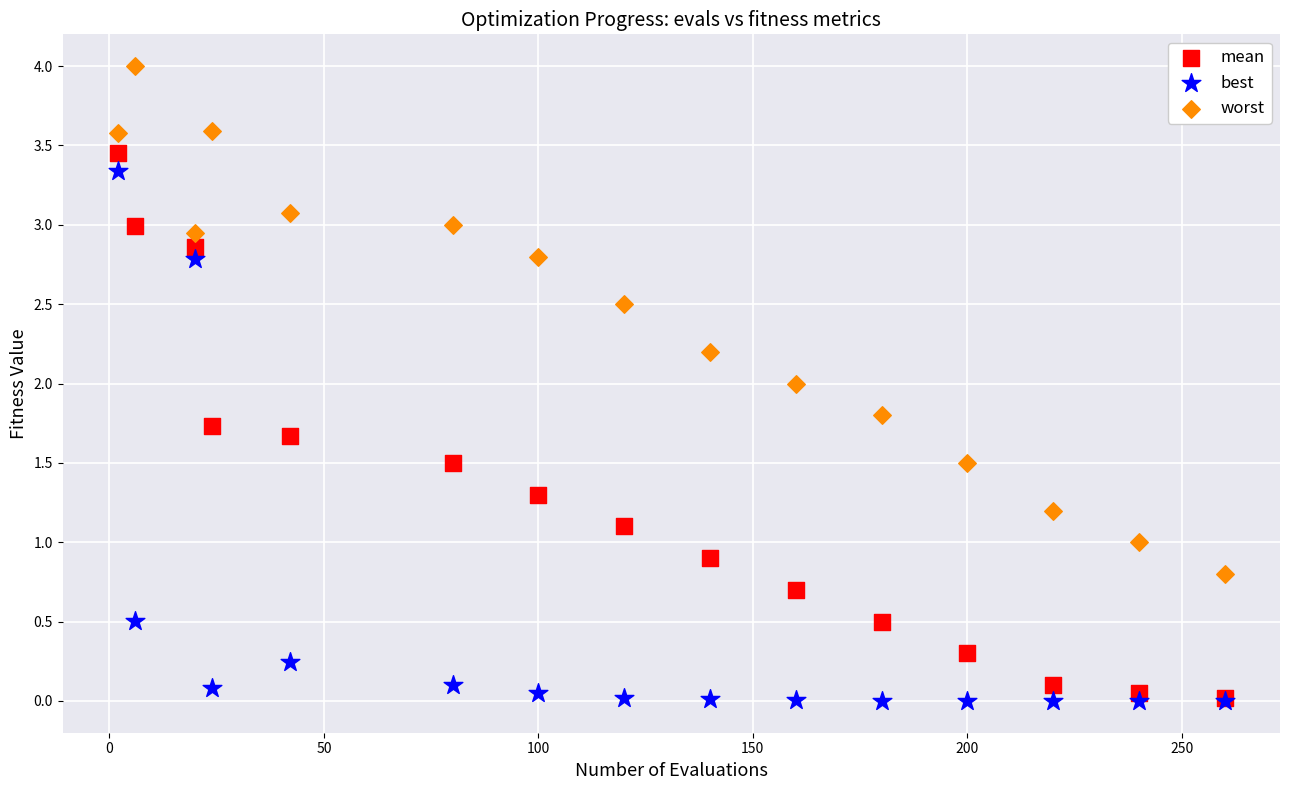

What are all the series names shown in the legend?

mean, best, worst